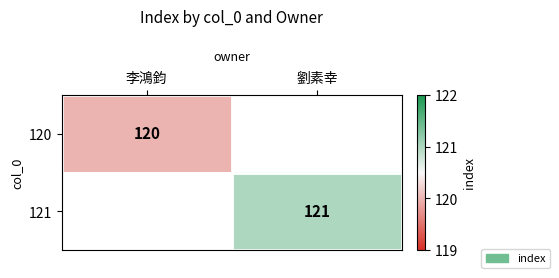

Is the value of 121 at 劉素幸 greater than the value of 120 at 李鴻鈞?

Yes